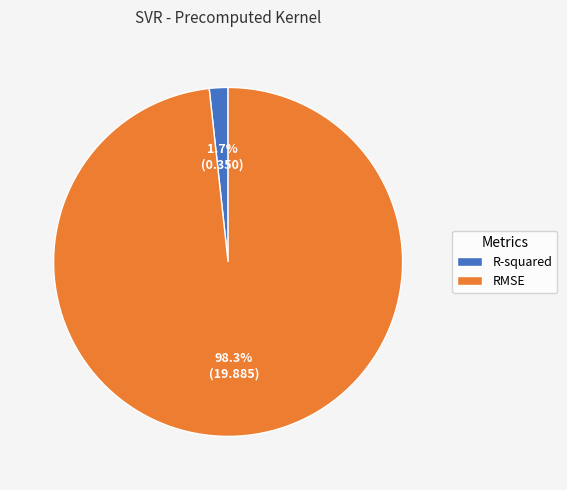

True or false: R-squared accounts for 2% of the total.

True